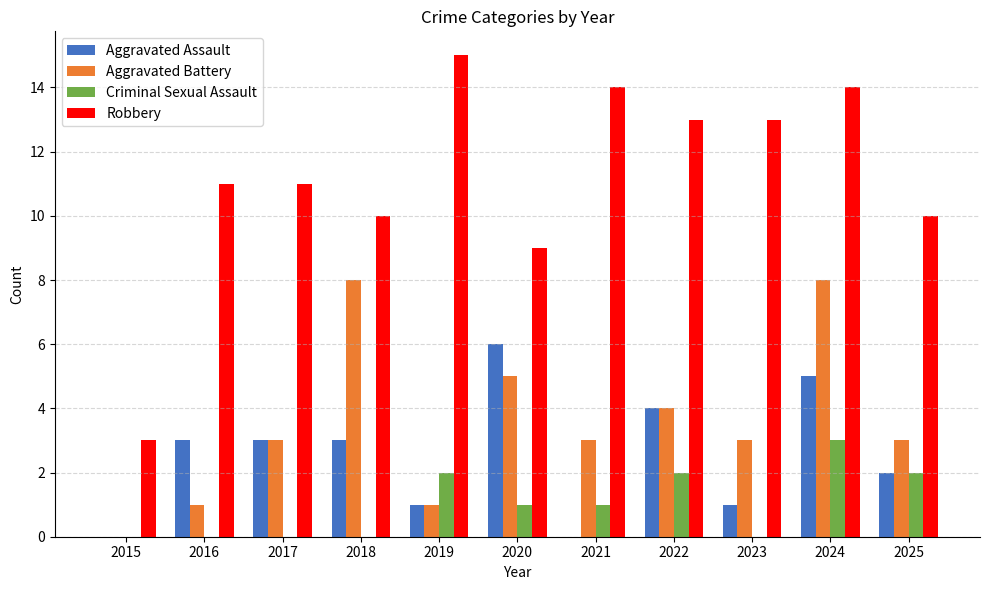

At which category does the chart reach its peak across all series?

2019